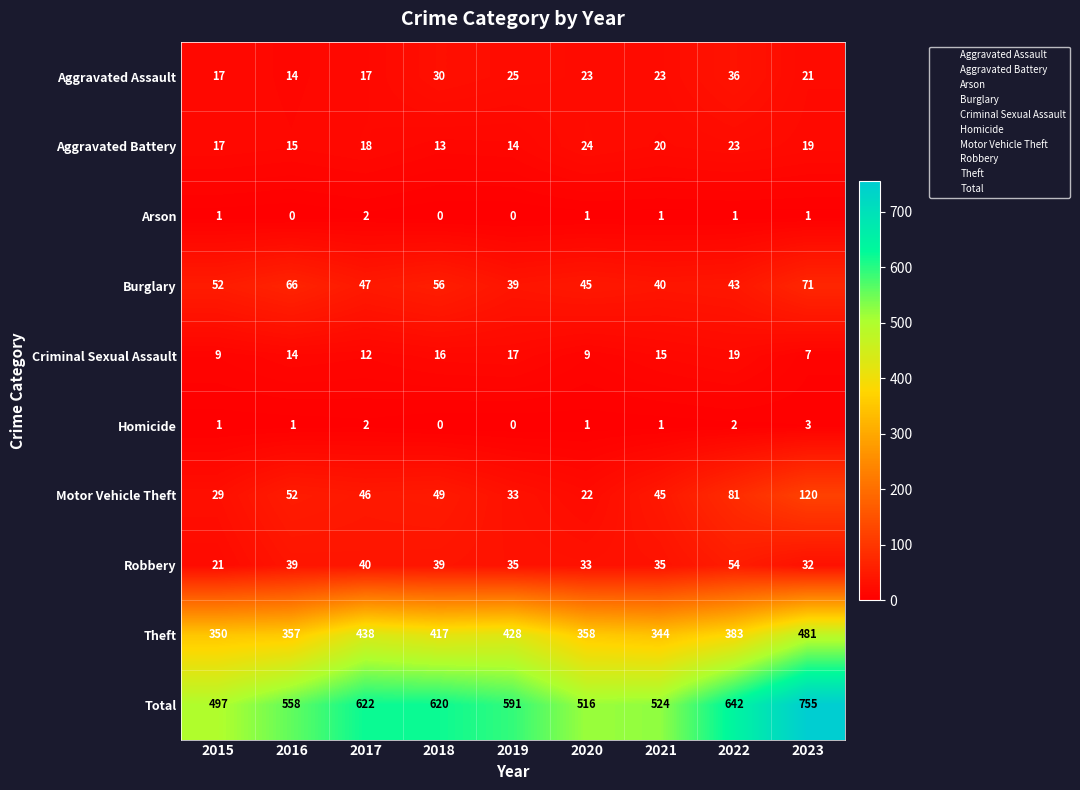

What is the lowest value of the Total series?

497